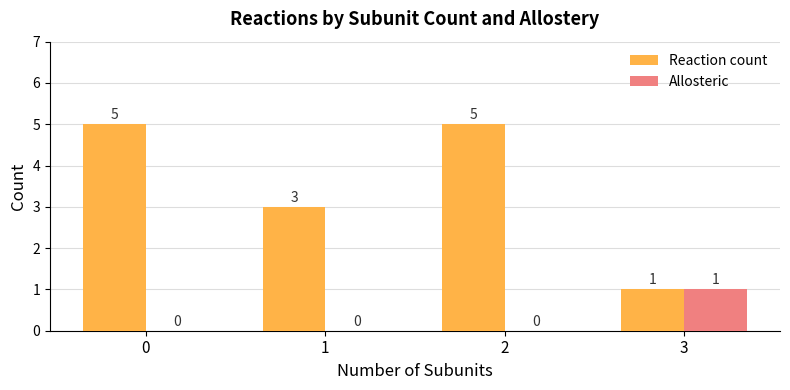

True or false: Reaction count has a value of 1 at 2.

False